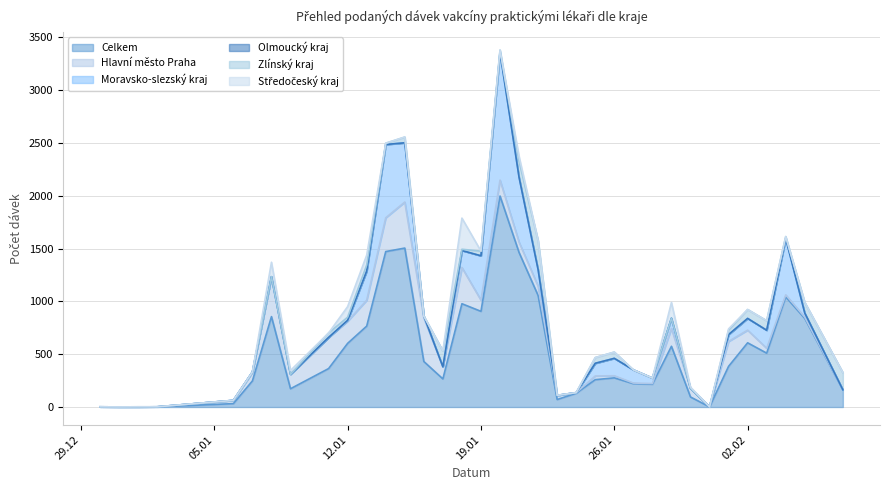

Which category has the lowest value in the Celkem series?

30.12.2020